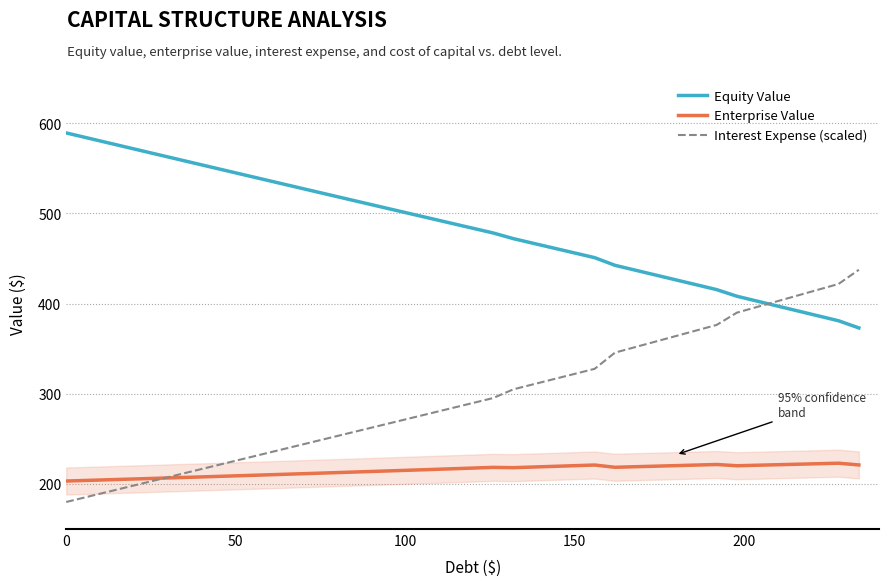

How many intersections are there between Interest Expense (scaled) and Equity Value?

1